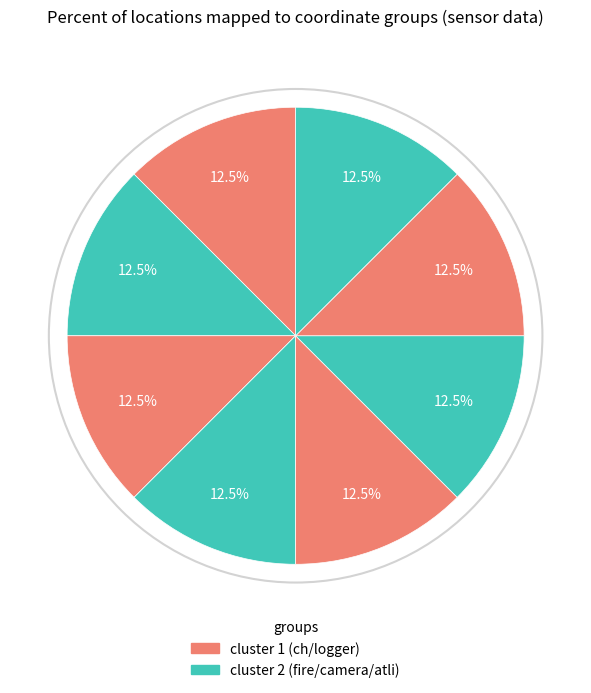

Count the number of slices in the pie.

8